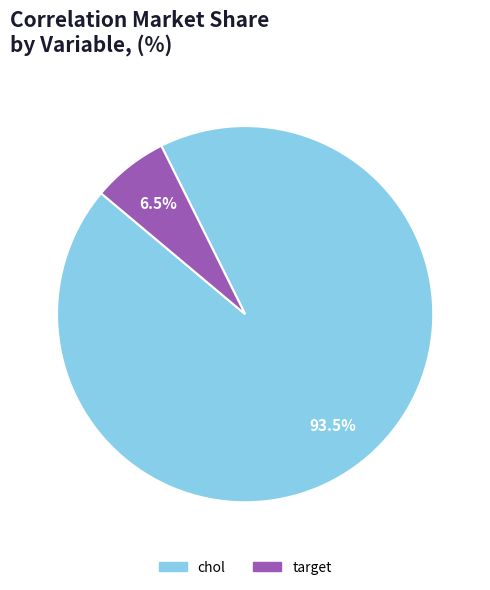

Do chol and target together represent more than half of the pie?

Yes